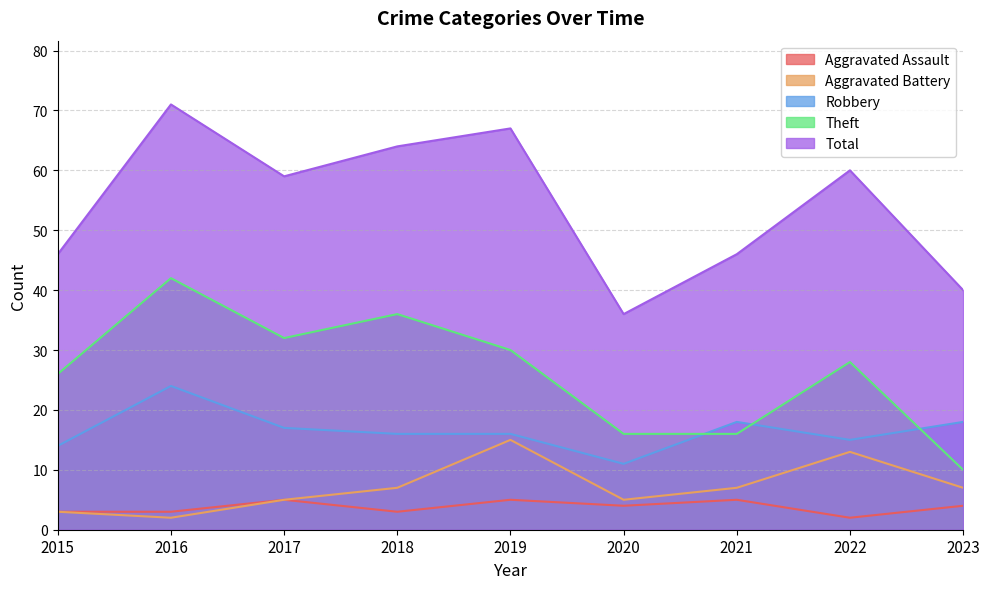

How many lines are shown in the chart?

5